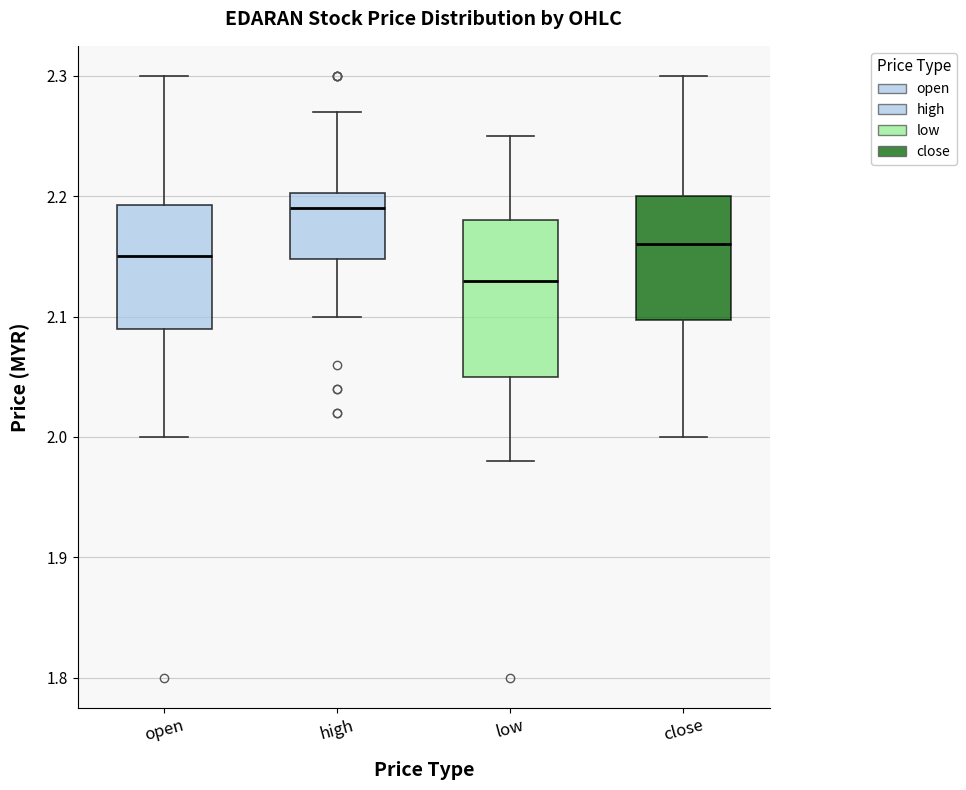

Where does the upper whisker of the box for low end on the y-axis? The values are not printed on the chart, so give them approximately, as read against the axis.

2.25